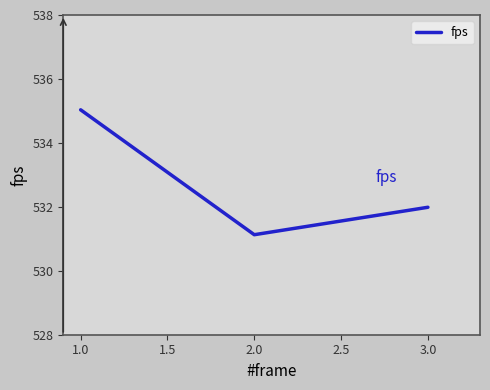

What is the change in value from 2.0 to 3.0?

+0.9